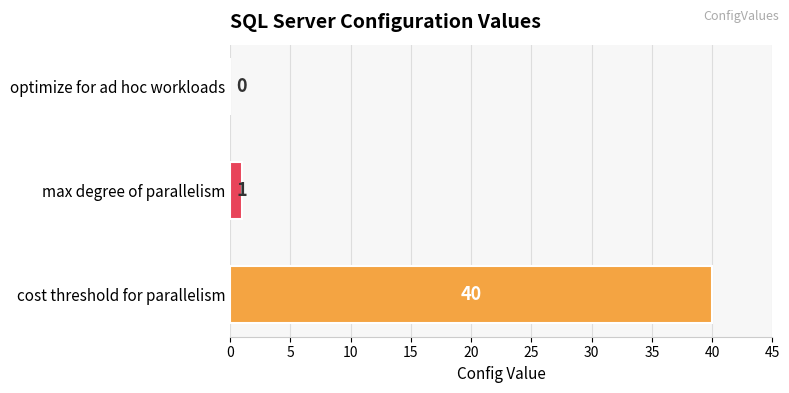

Are the bars grouped side by side (vs. stacked)?

No